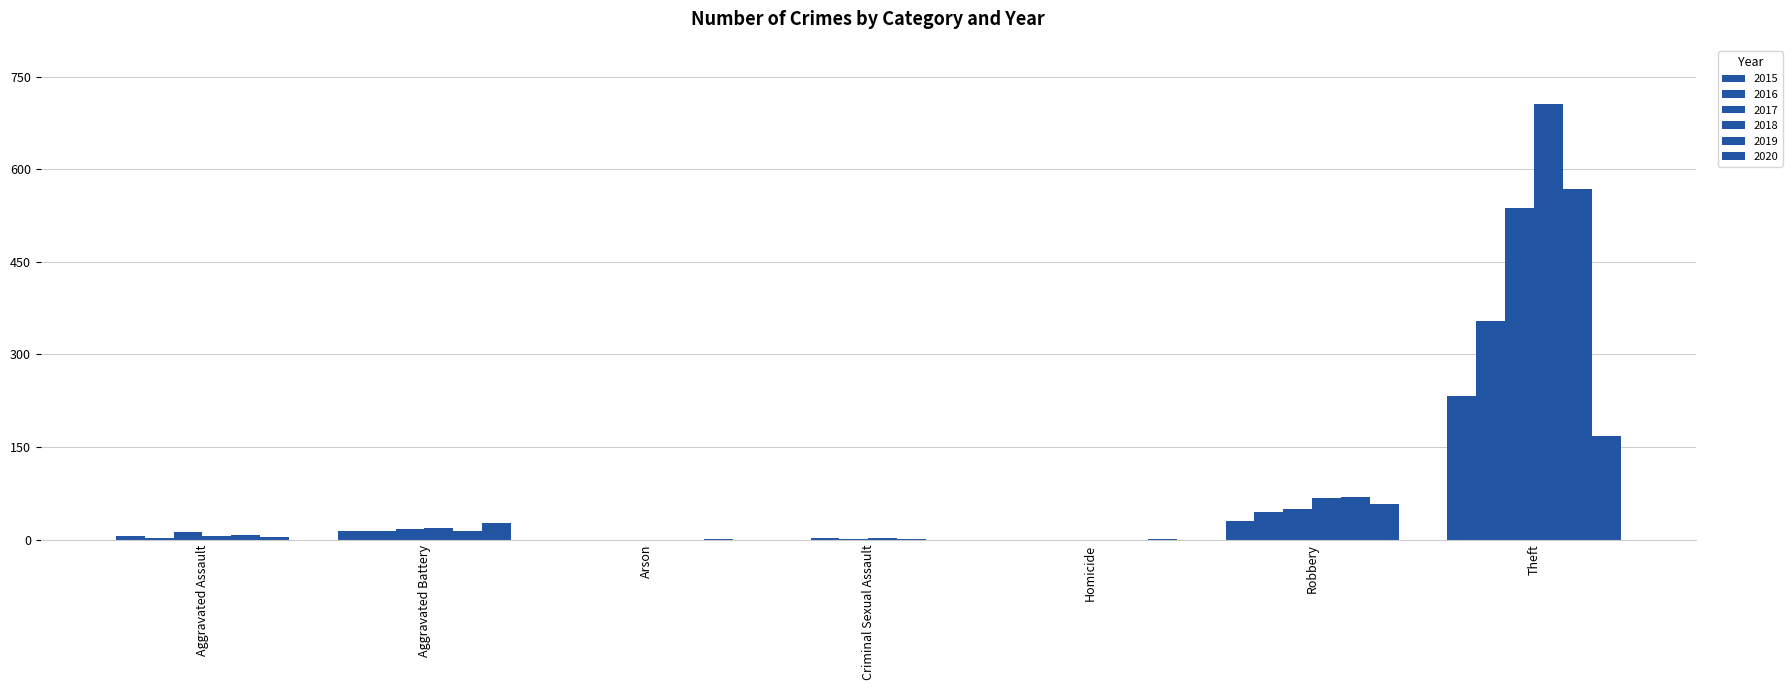

Which series changed the most between Aggravated Battery and Homicide?

2020